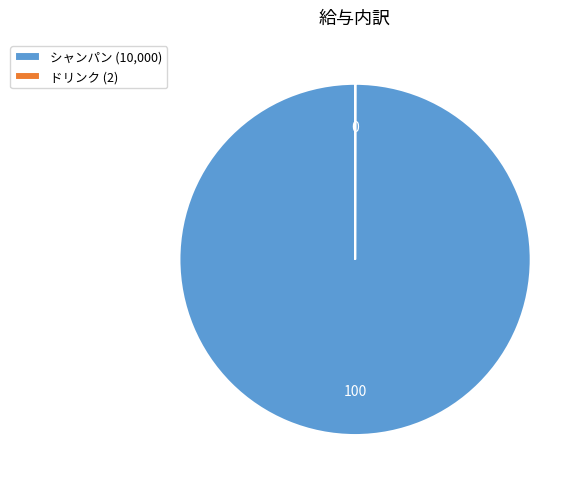

Is シャンパン (10,000) the majority of the pie?

Yes